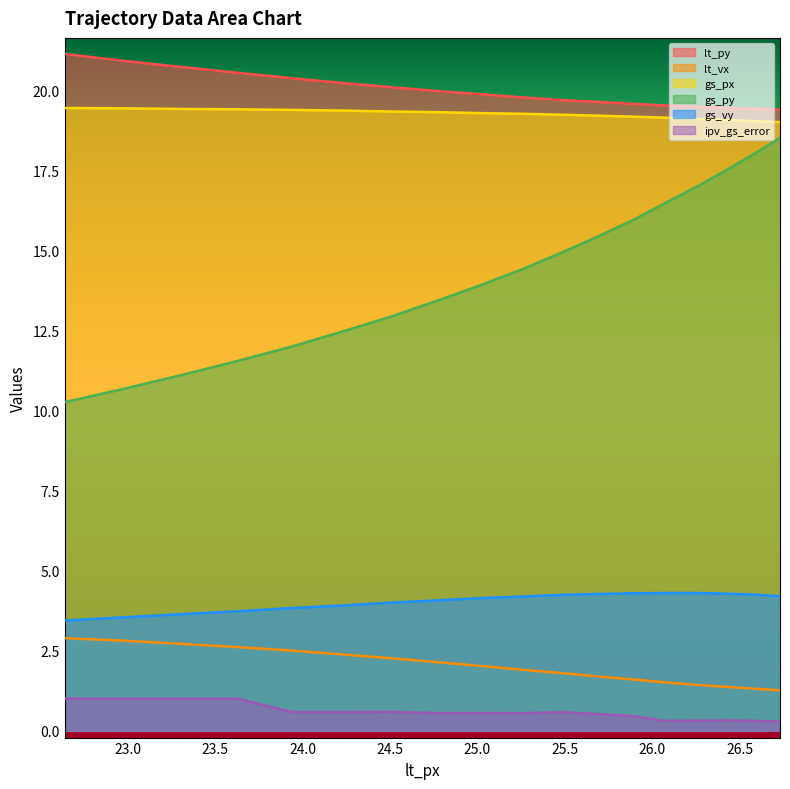

At which category is the sum across all series the highest?

26.73